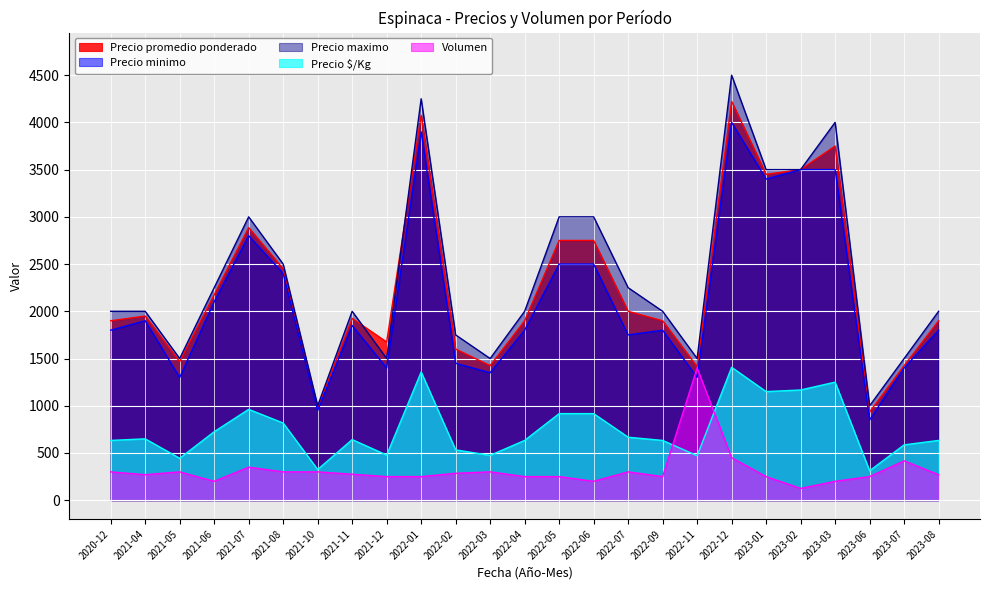

Where is the first local maximum for Precio minimo?

2021-04